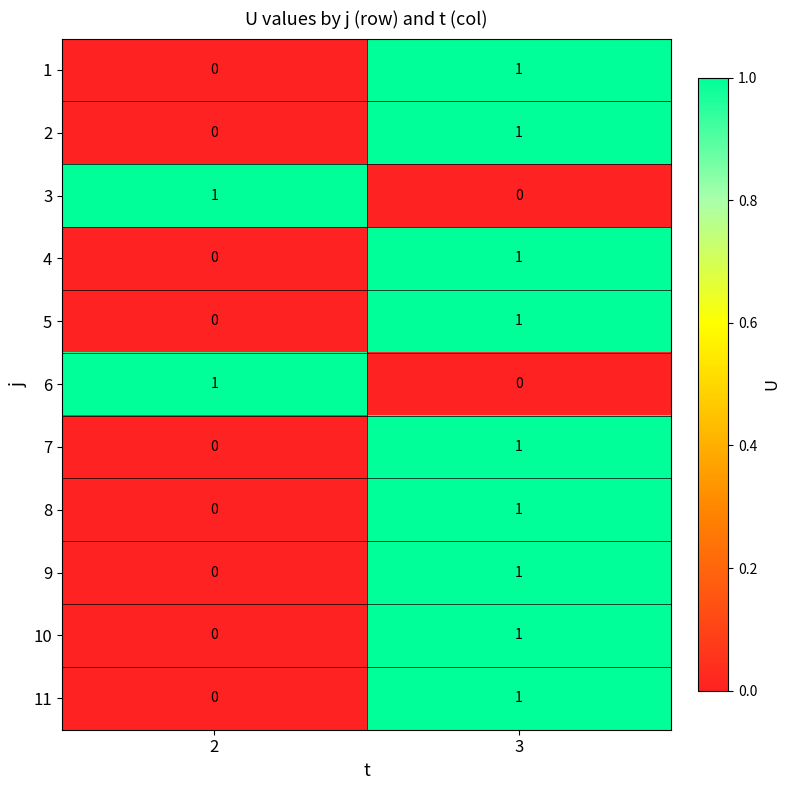

Is the value of 5 at 3 greater than the value of 2 at 2?

Yes